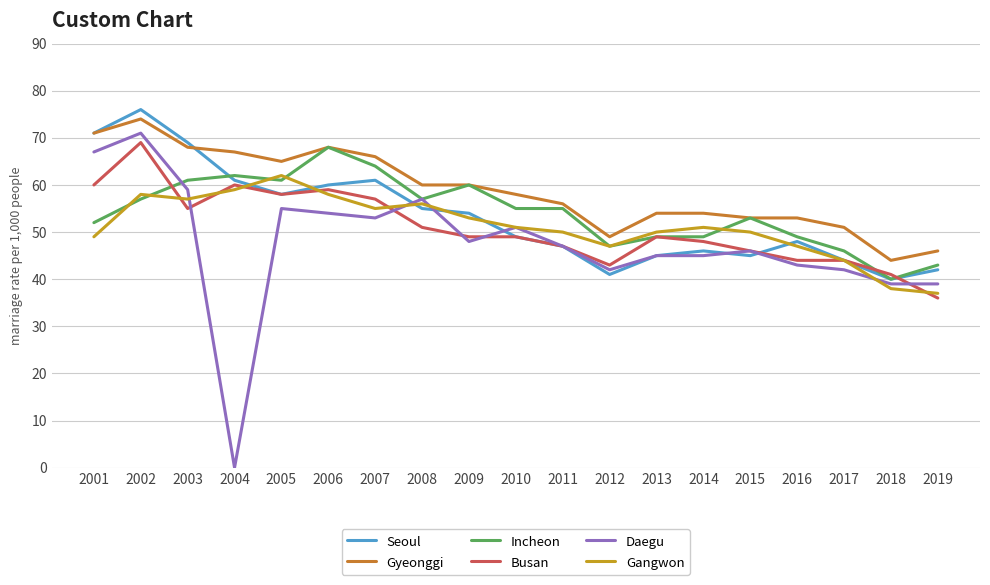

Where does the Gyeonggi series first go above 58?

2001